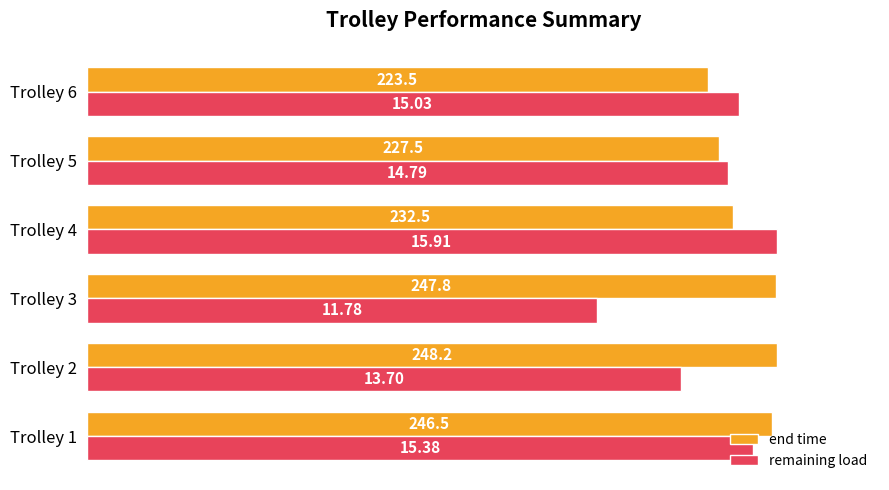

What are all the series names shown in the legend?

end time, remaining load